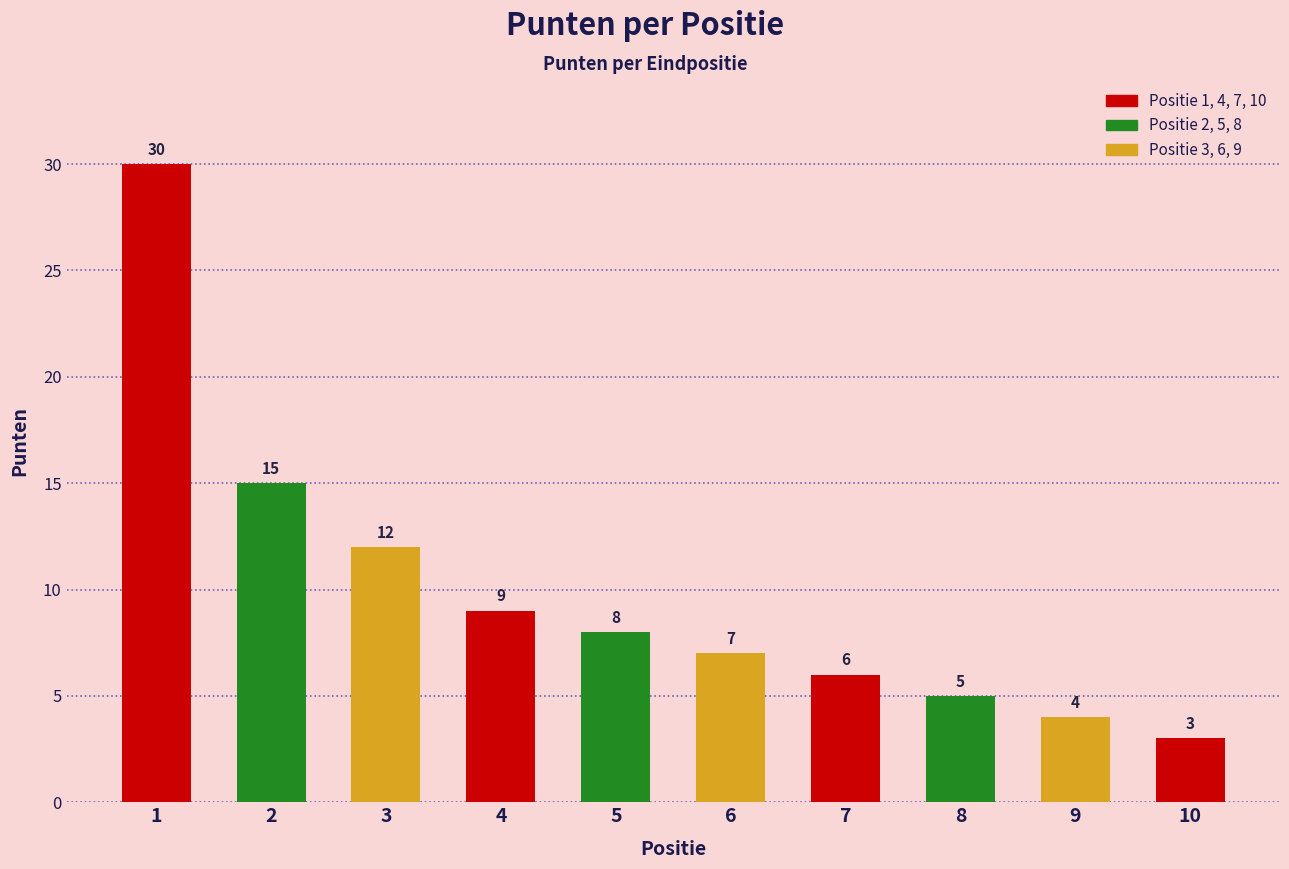

Are the bars horizontal?

No